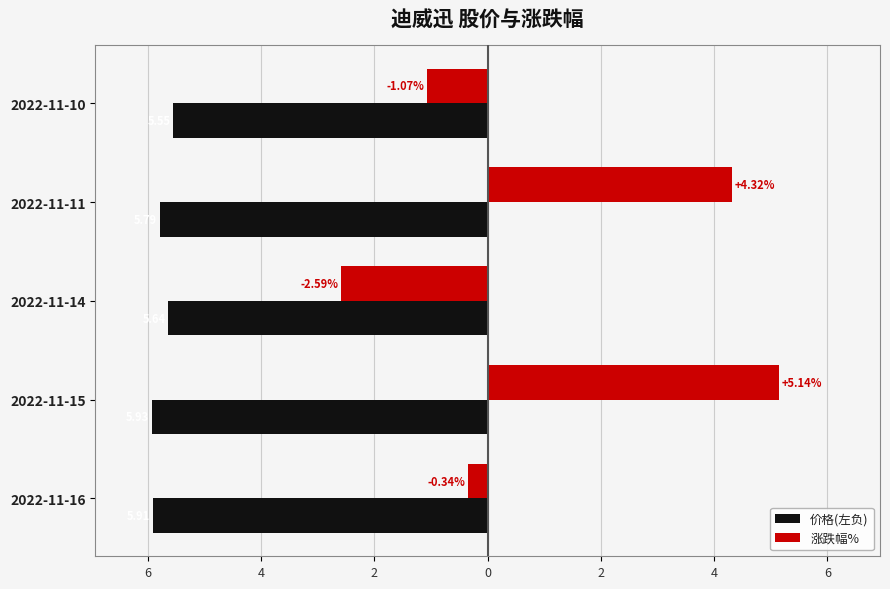

What are all the series names shown in the legend?

价格(左负), 涨跌幅%